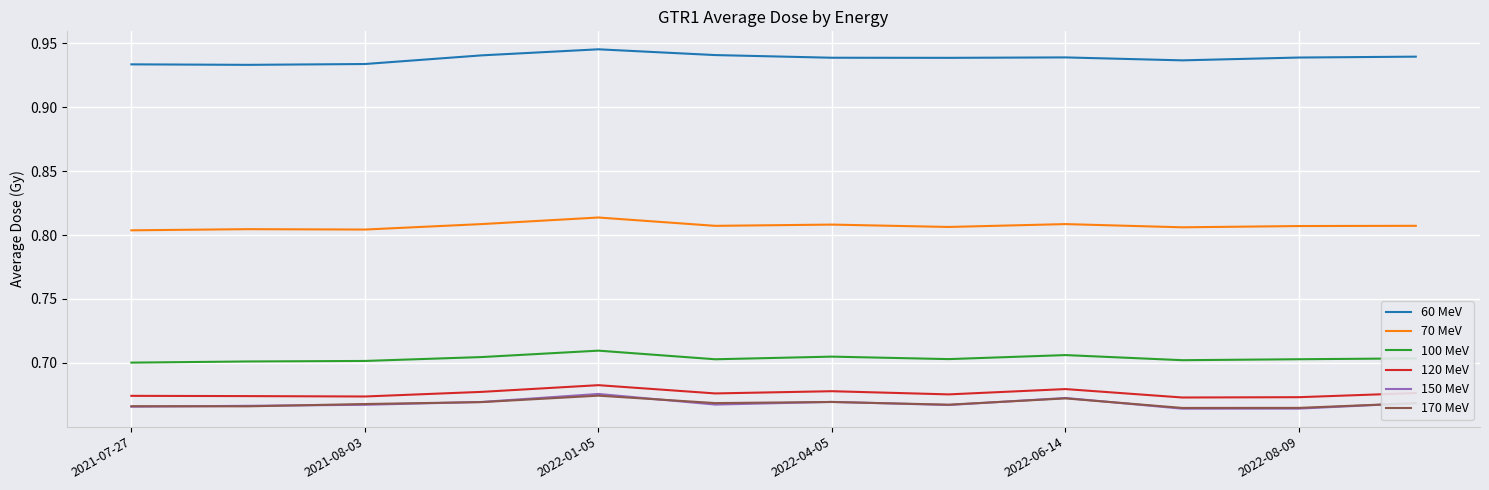

Which series has the largest total across all categories?

60 MeV